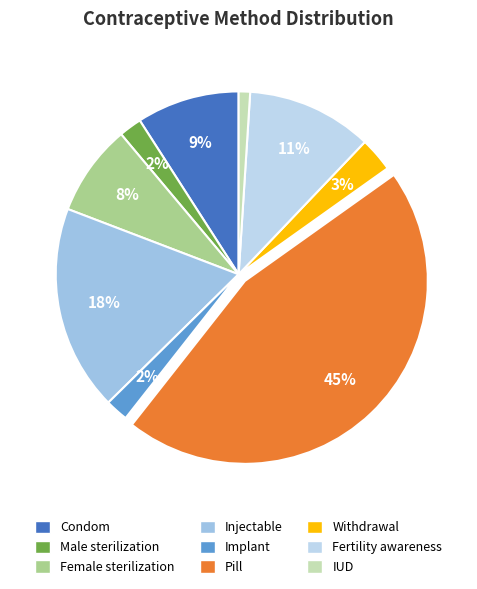

To the nearest percent, what portion does Pill represent?

45%